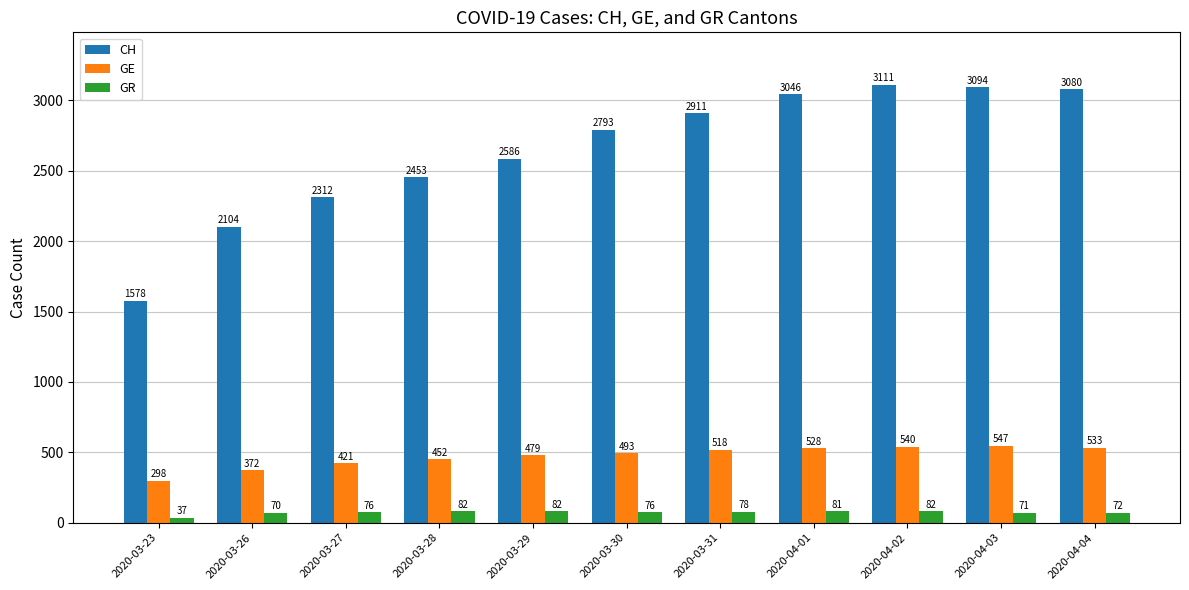

What is the lowest value of the GE series?

298